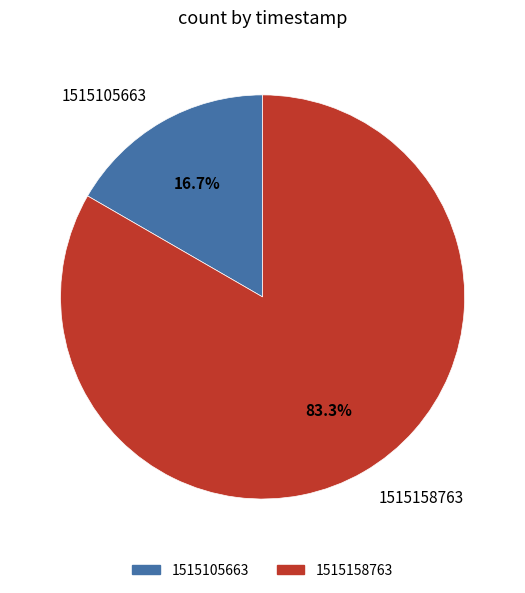

How many slices are in this pie chart?

2